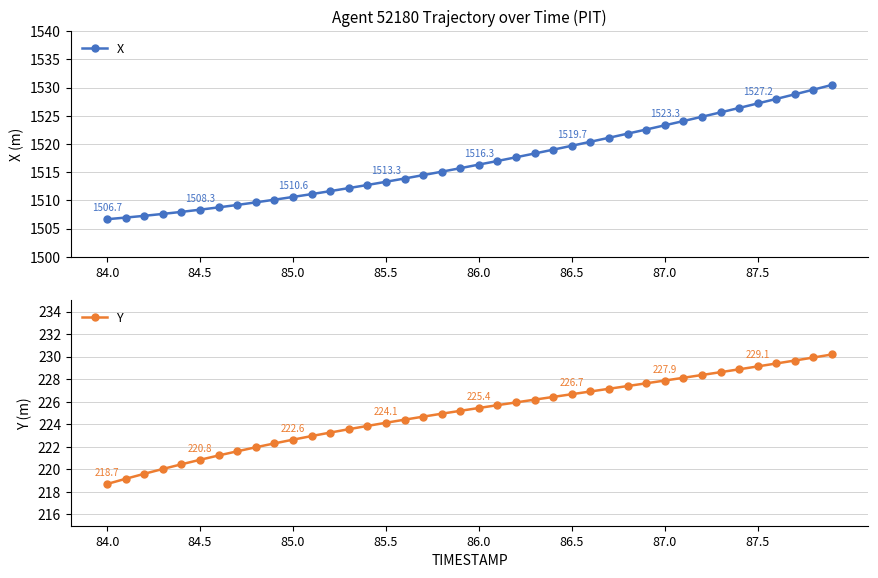

What is the highest value of the X series?

1530.5